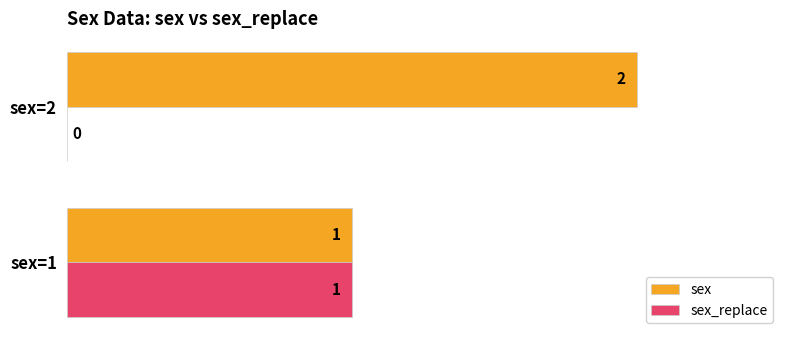

What are all the series names shown in the legend?

sex, sex_replace